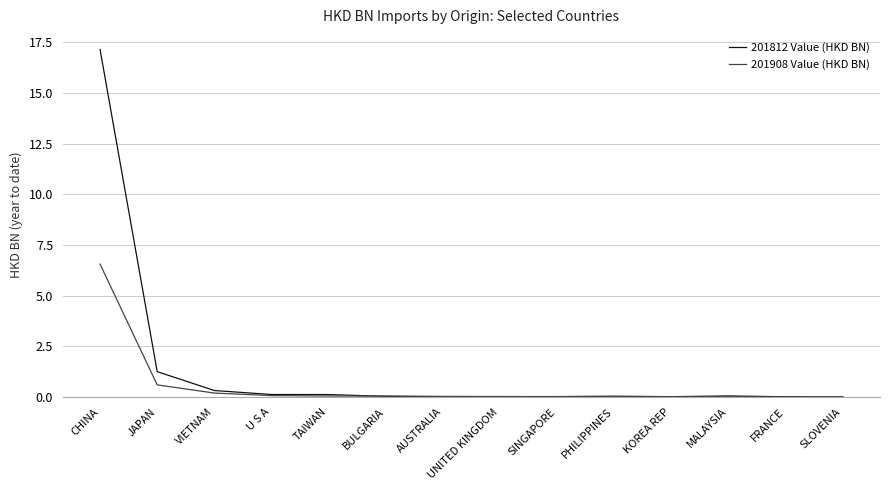

At which category is the sum across all series the highest?

CHINA